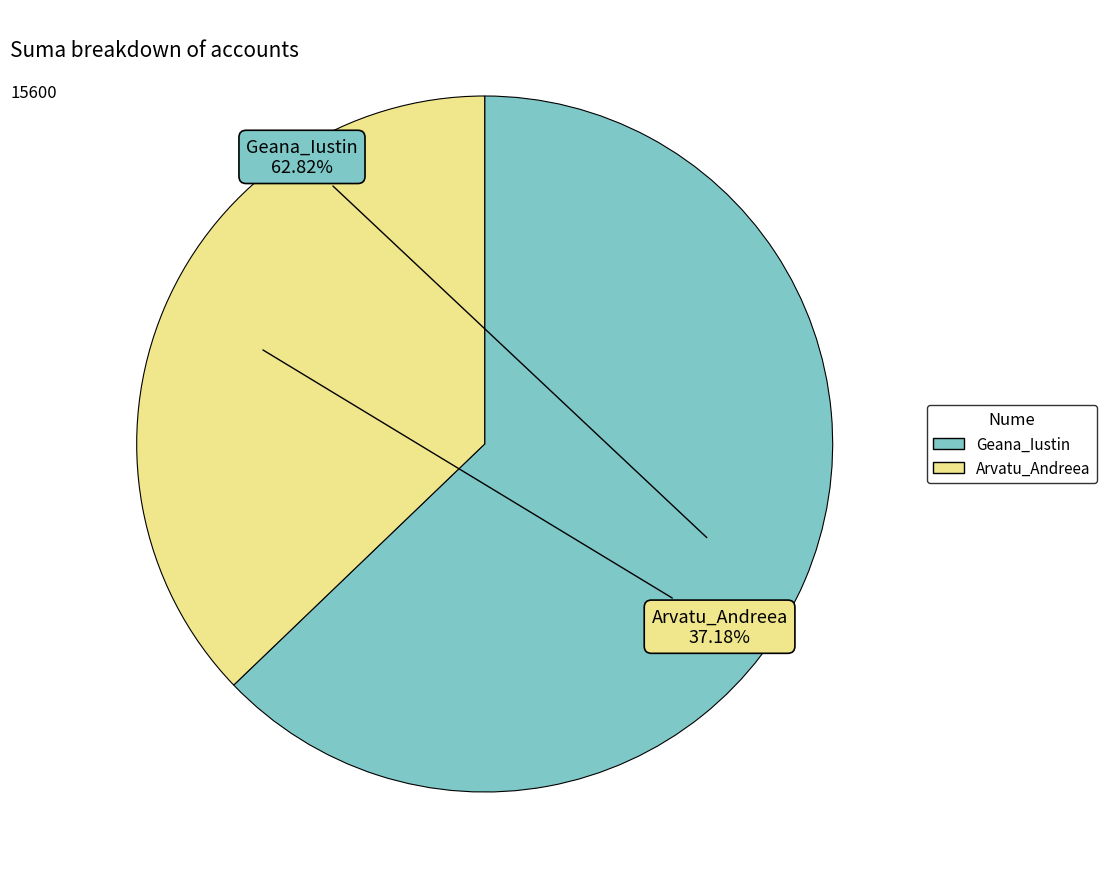

Between Geana_Iustin and Arvatu_Andreea, which is larger?

Geana_Iustin